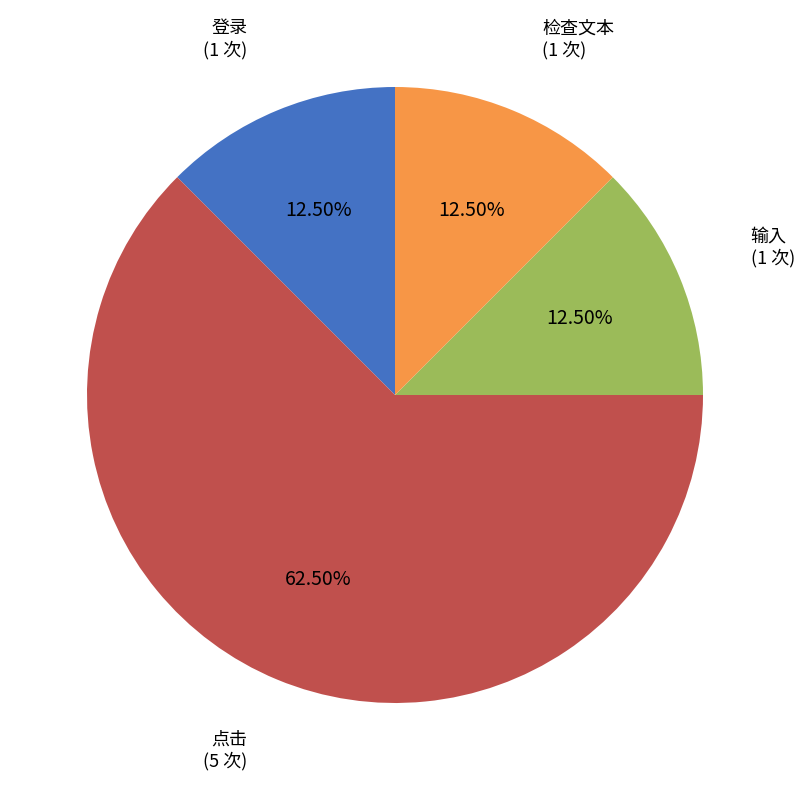

Does any single category account for the majority?

Yes